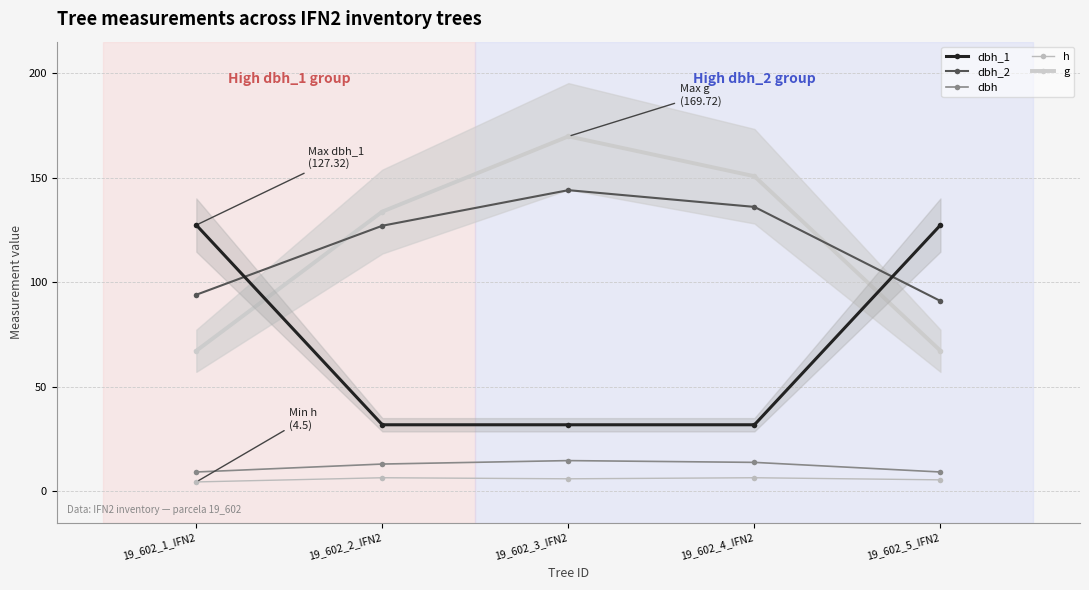

Between which two adjacent categories do dbh_1 and dbh_2 first intersect?

19_602_1_IFN2 and 19_602_2_IFN2